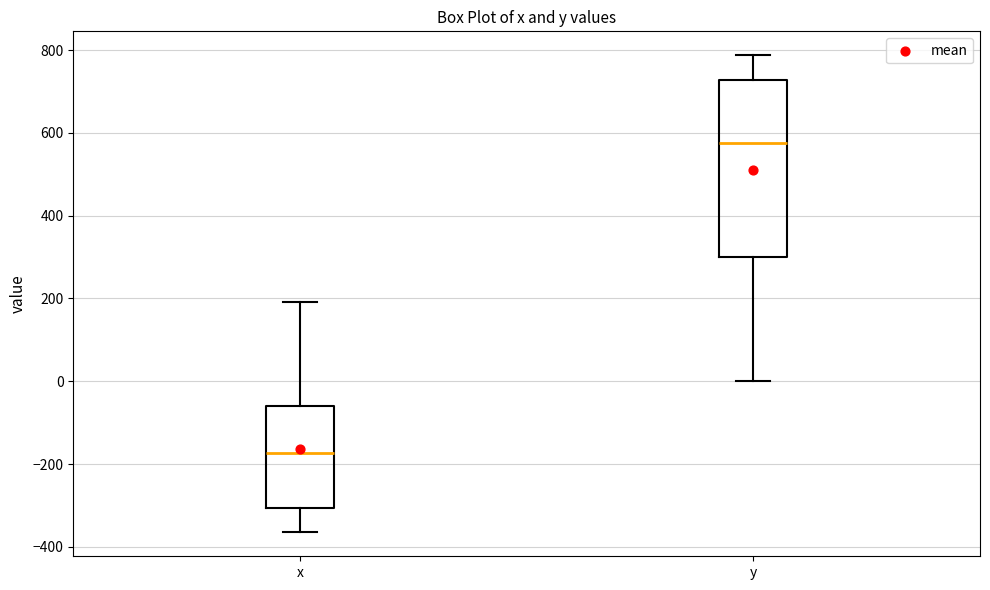

Reading left to right, transcribe this box plot: for each box, give where its median line is, the range the box spans, and where its two whiskers end, as read against the y-axis. The values are not printed on the chart, so give them approximately, as read against the axis.

x: median -180, box -300 to -60, whiskers -360 to 200
y: median 580, box 300 to 720, whiskers 0 to 780